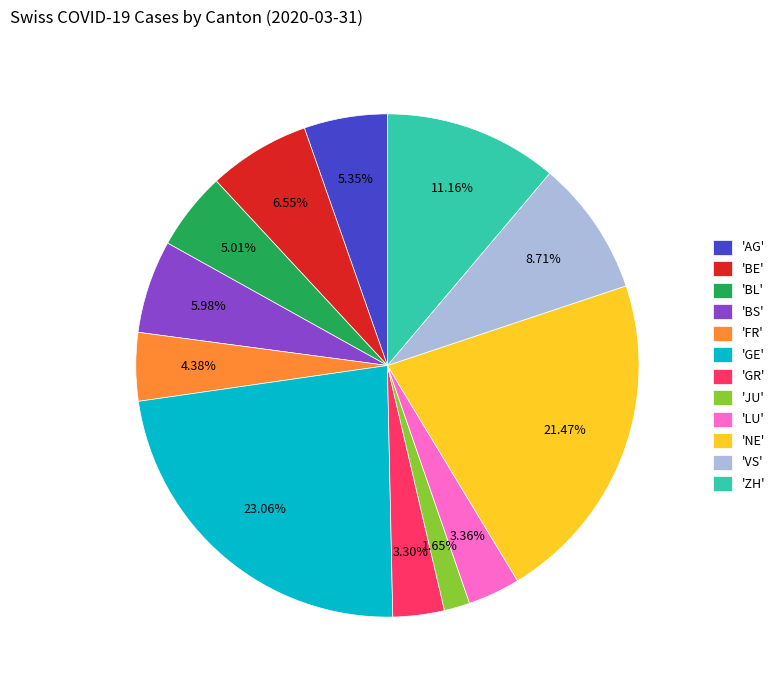

To the nearest percent, what is the average slice percentage?

8%